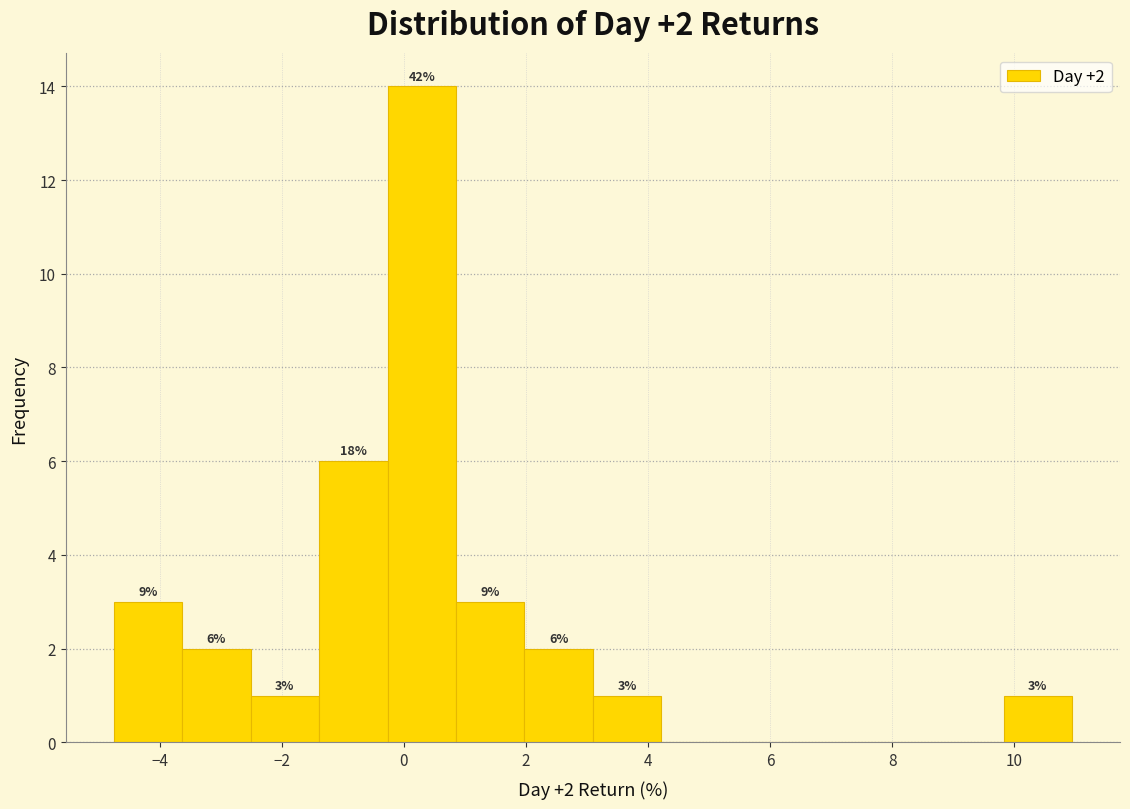

Over which range of the x-axis is the bar tallest?

-0.2 to 0.8